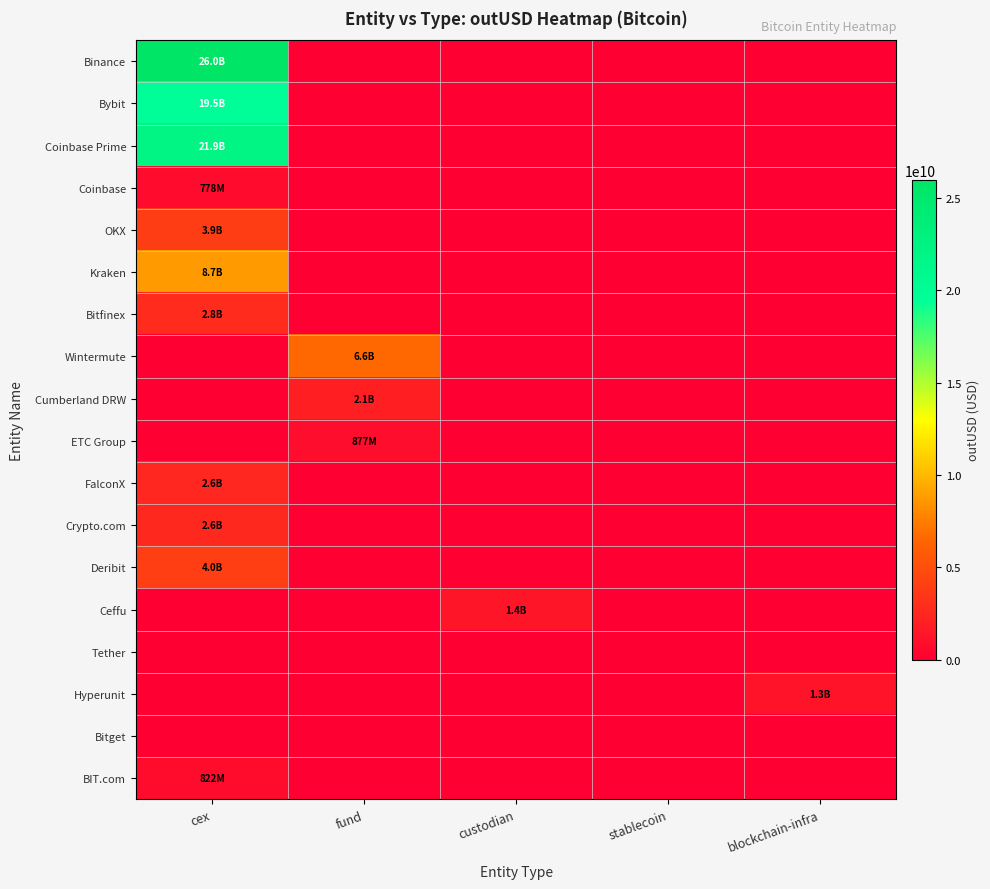

Rank the series at custodian from highest to lowest value.

Ceffu, Binance, Bybit, Coinbase Prime, Coinbase, OKX, Kraken, Bitfinex, Wintermute, Cumberland DRW, ETC Group, FalconX, Crypto.com, Deribit, Tether, Hyperunit, Bitget, BIT.com